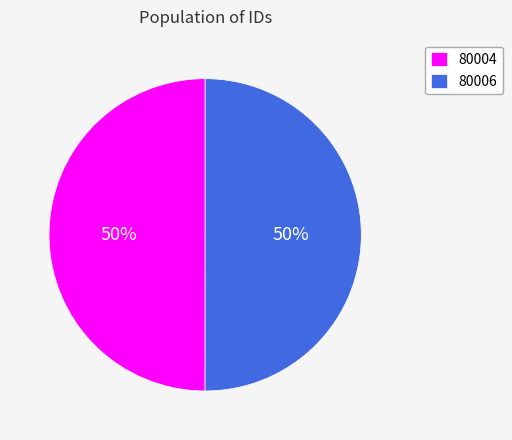

Is it true that 80006 is 50% of the pie?

True